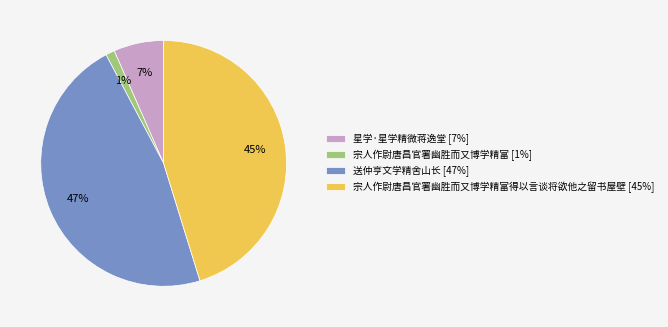

To the nearest percent, what is the difference between the largest and smallest slice percentages?

46%